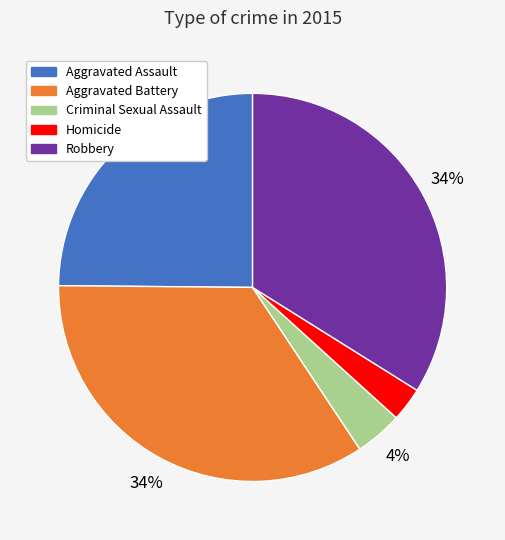

Combined, do Aggravated Battery and Criminal Sexual Assault account for over 50%?

No